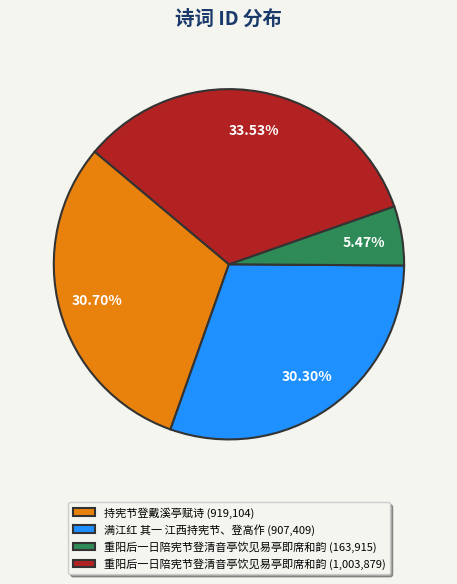

Does 持宪节登戴溪亭赋诗 (919,104) represent more than half of the total?

No